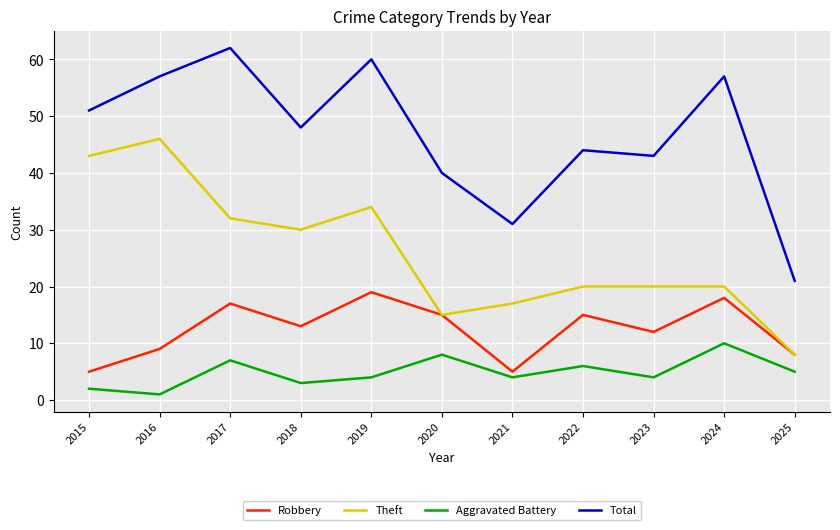

Which series has the largest range (max minus min)?

Total